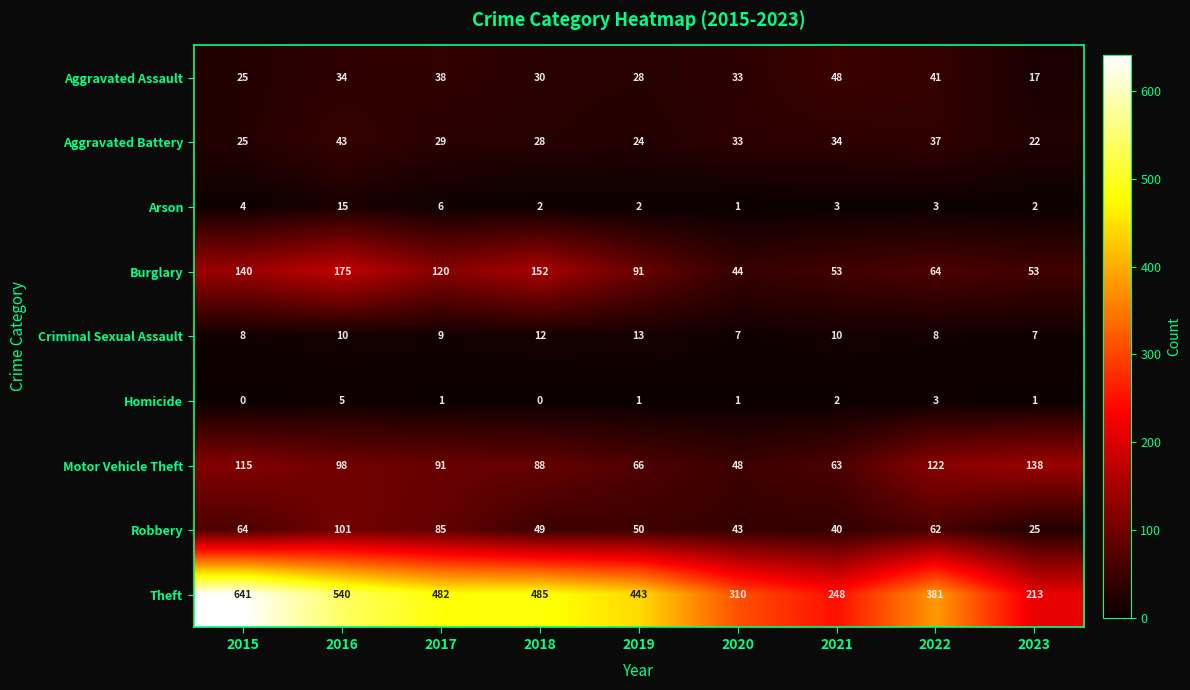

The Arson series shows 1 at 2023. True or false?

False